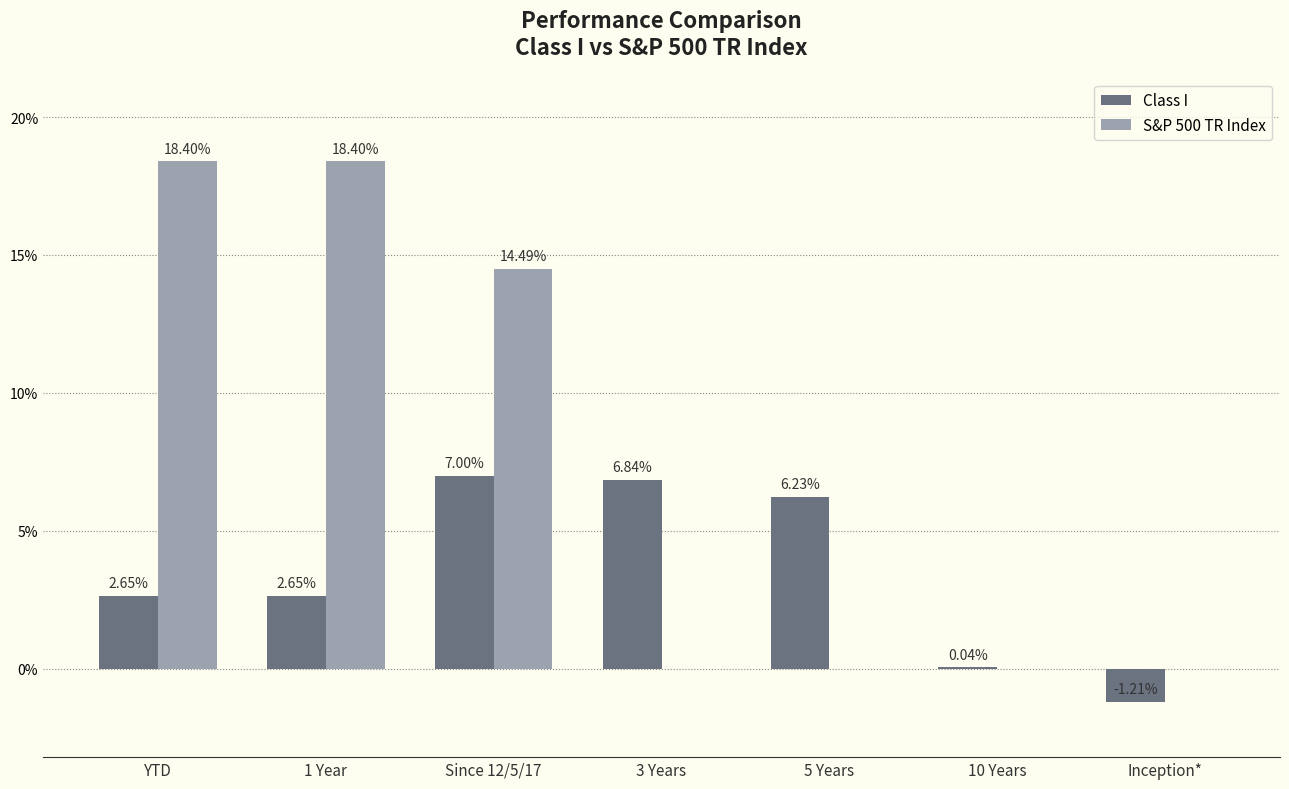

What is the sum of all Class I values?

24.2